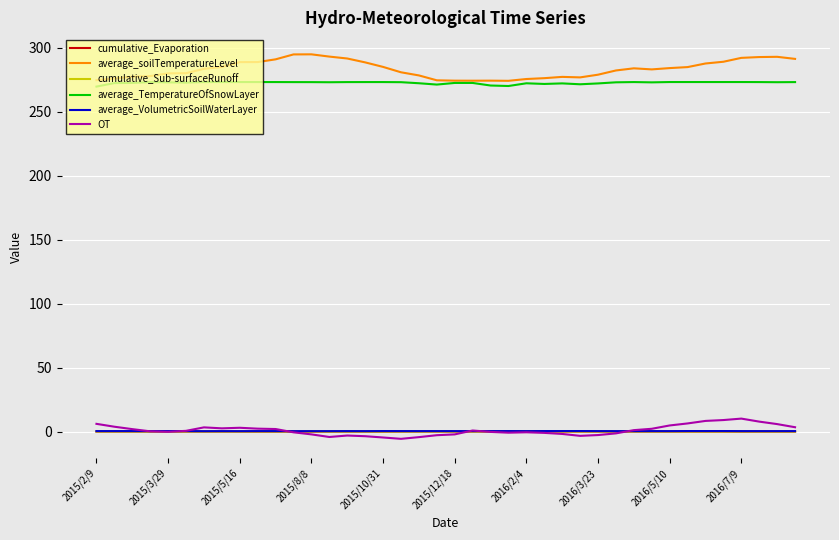

What is the difference between the maximum and minimum values in the OT series?

15.8